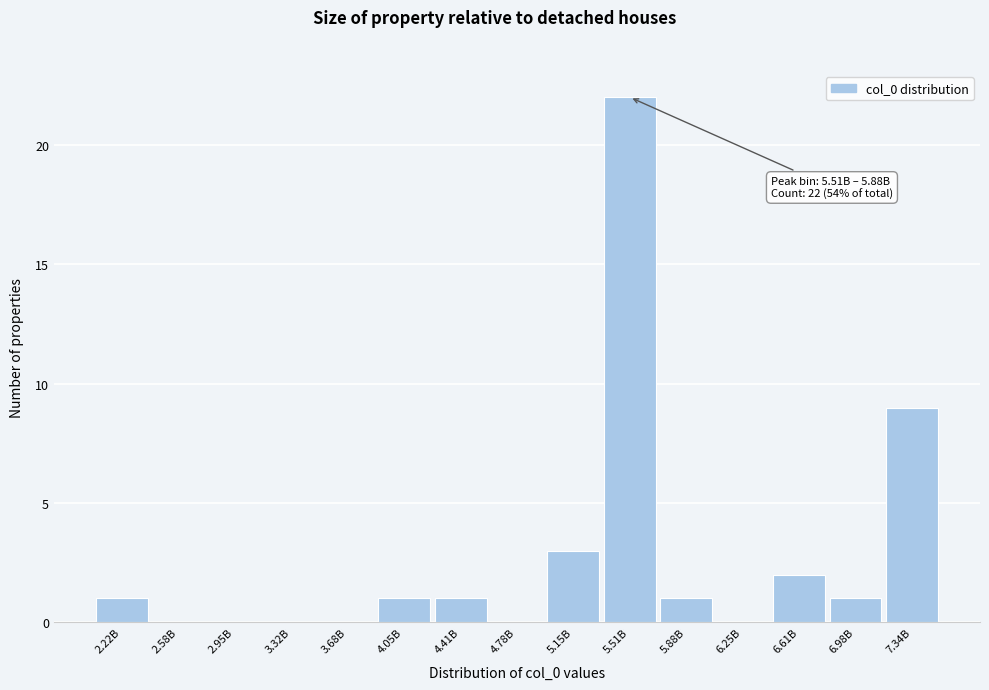

Reading left to right, extract all data points from this chart.

2.22B=1	2.58B=0	2.95B=0	3.32B=0	3.68B=0	4.05B=1	4.41B=1	4.78B=0	5.15B=3	5.51B=22	5.88B=1	6.25B=0	6.61B=2	6.98B=1	7.34B=9